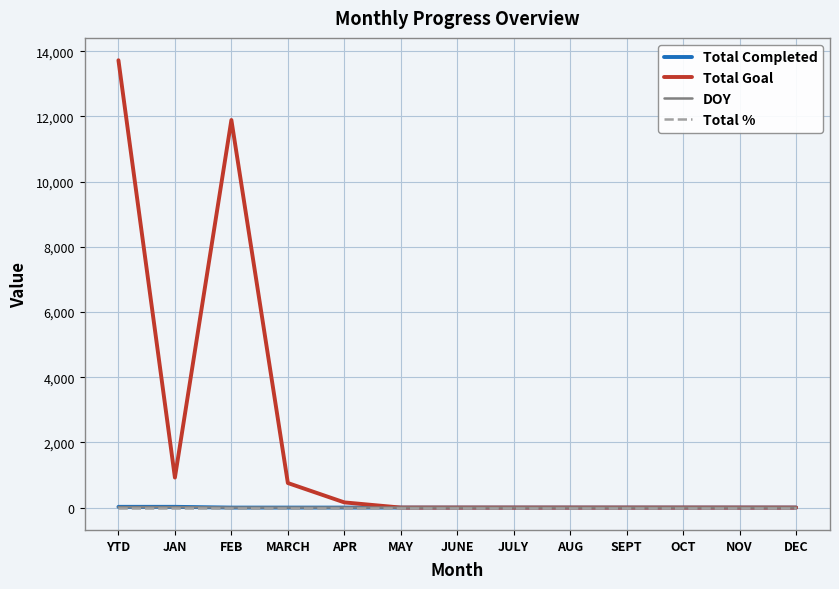

At which category does Total Goal reach its first local valley?

JAN